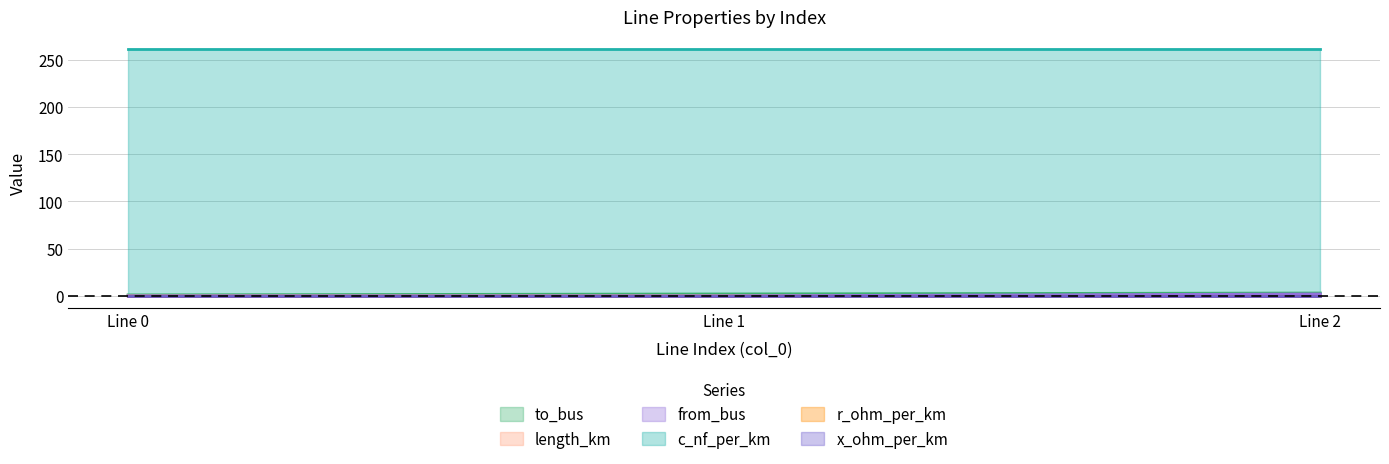

How many to_bus values are between 1 and 3?

3